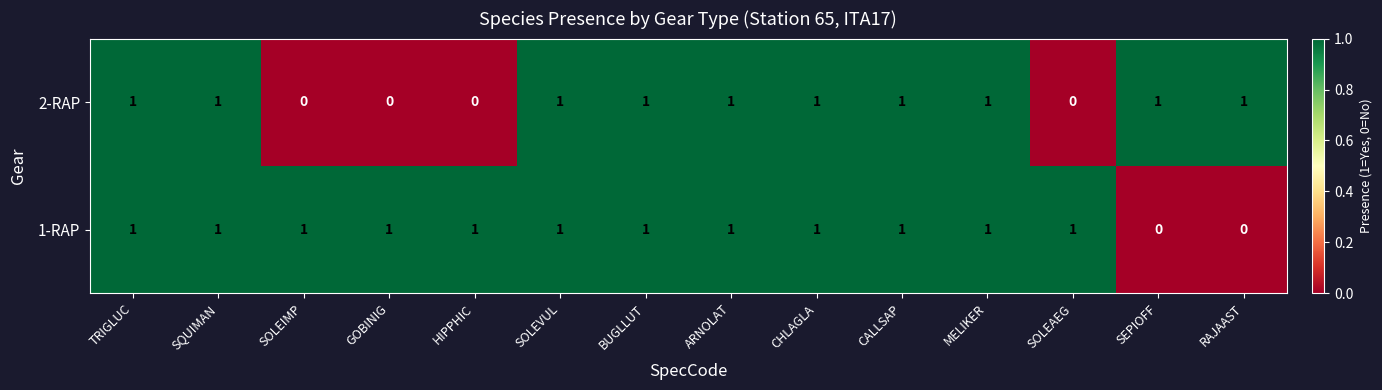

How many series are shown in this chart?

2